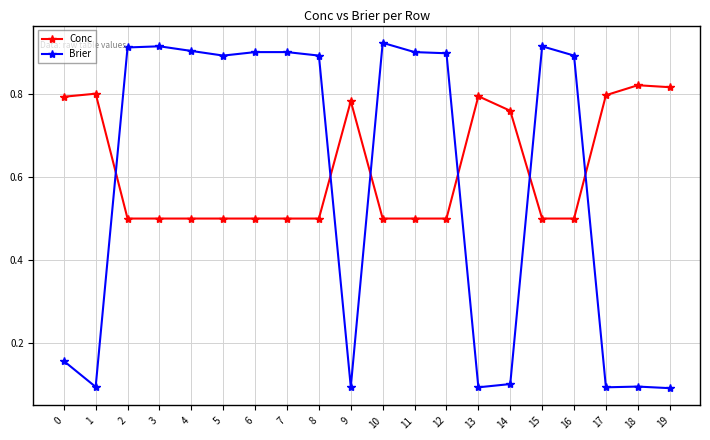

What is the sum of all Conc values?

12.4